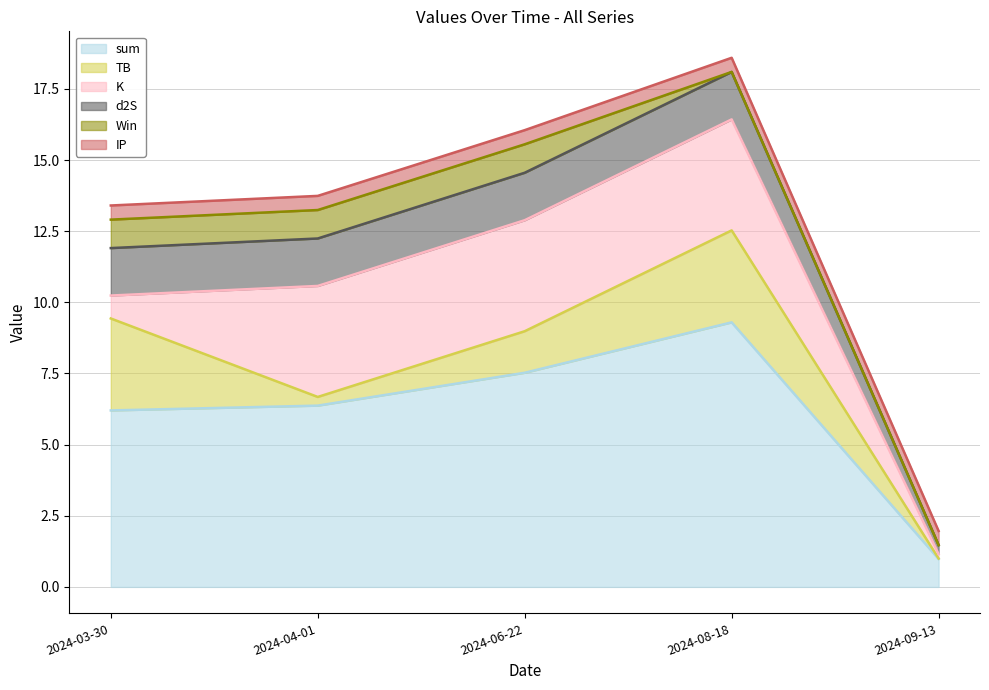

How many lines are shown in the chart?

6